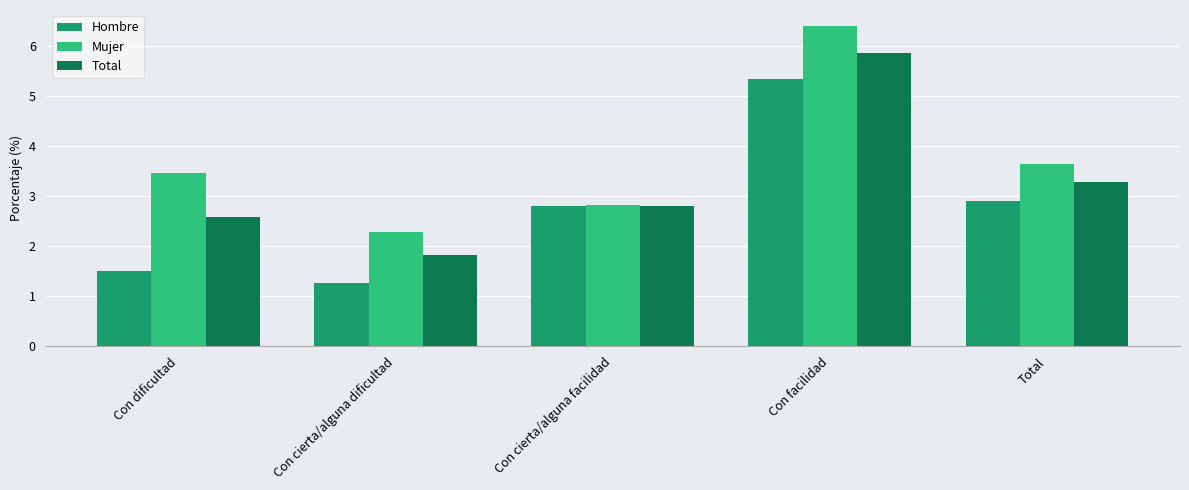

How many categories are shown in the chart?

5